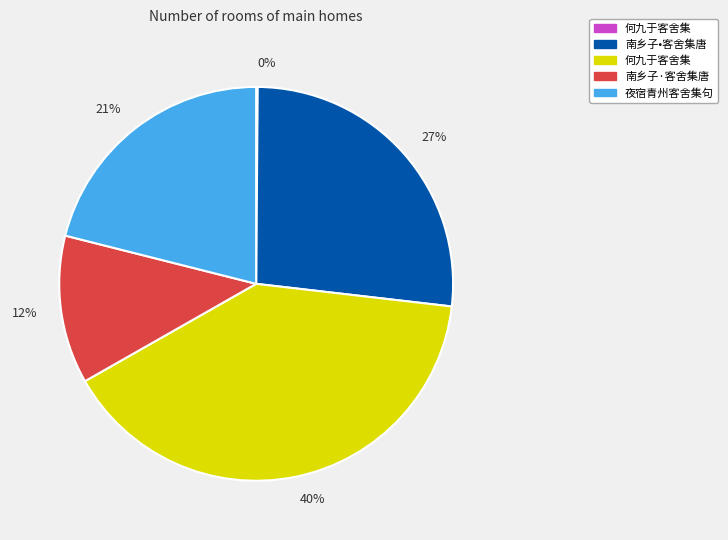

Is there a majority slice in this chart?

No